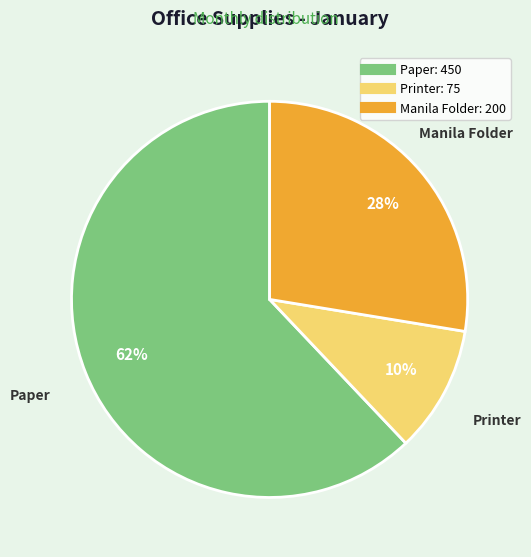

Between Paper and Printer, which is larger?

Paper